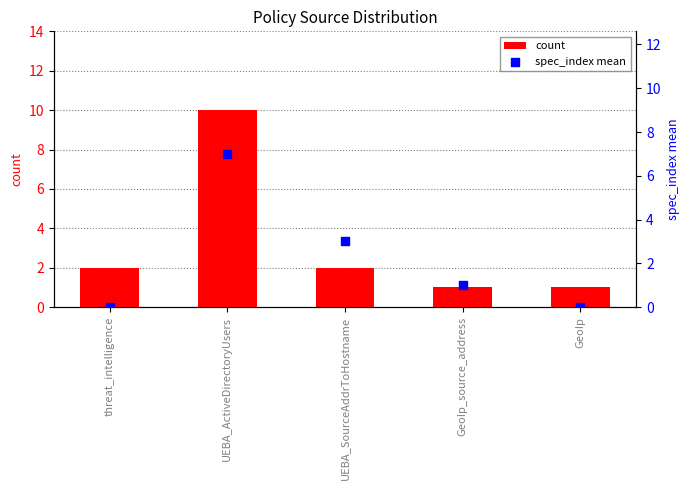

At which category is the sum across all series the highest?

UEBA_ActiveDirectoryUsers